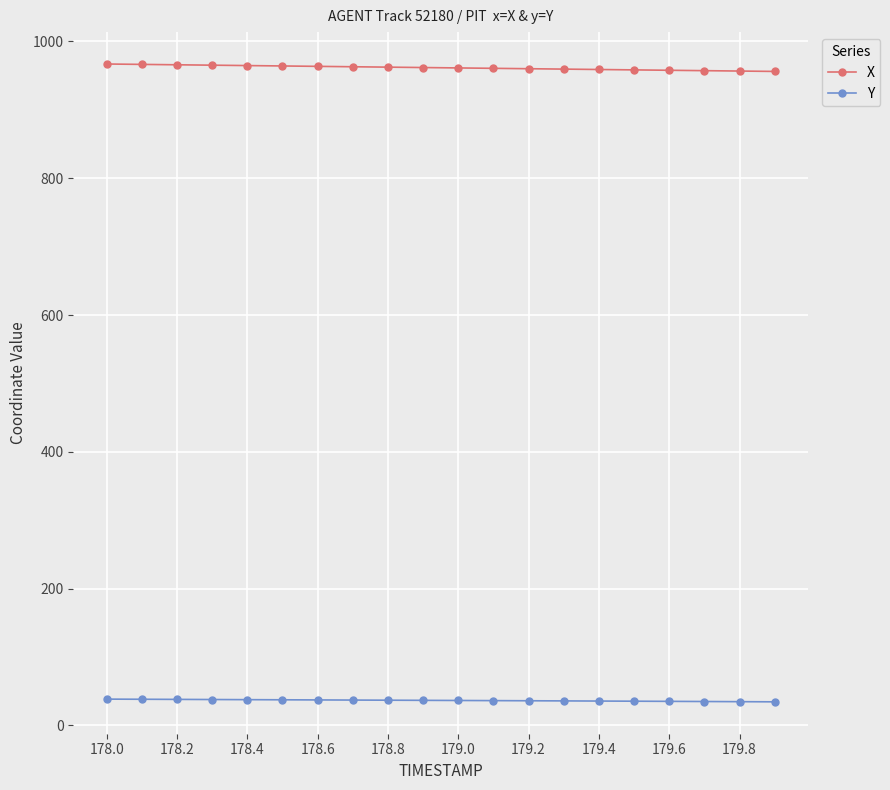

Rank the series by their maximum value, from highest to lowest.

X, Y